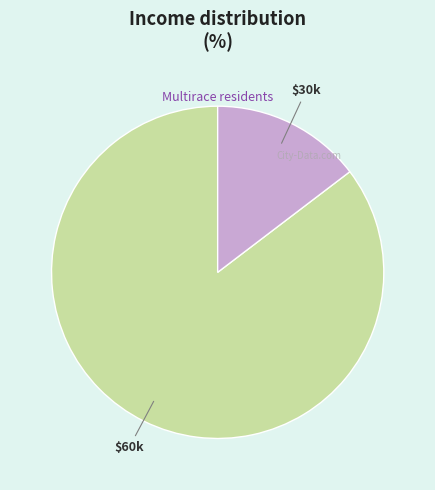

Is there a majority slice in this chart?

Yes